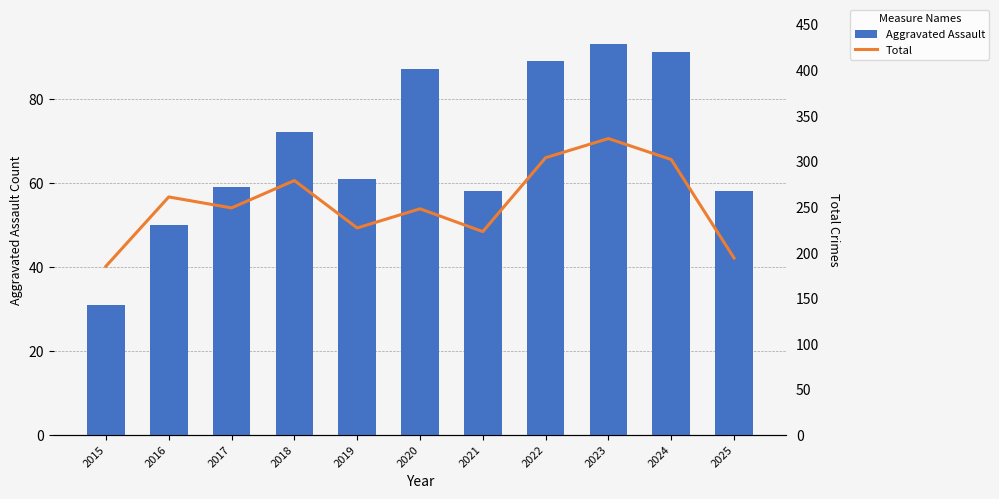

Reading left to right, extract all data points from this chart.

Aggravated Assault: 2015=31	2016=50	2017=59	2018=72	2019=61	2020=87	2021=58	2022=89	2023=93	2024=91	2025=58
Total: 2015=185	2016=261	2017=249	2018=279	2019=227	2020=248	2021=223	2022=304	2023=325	2024=302	2025=194